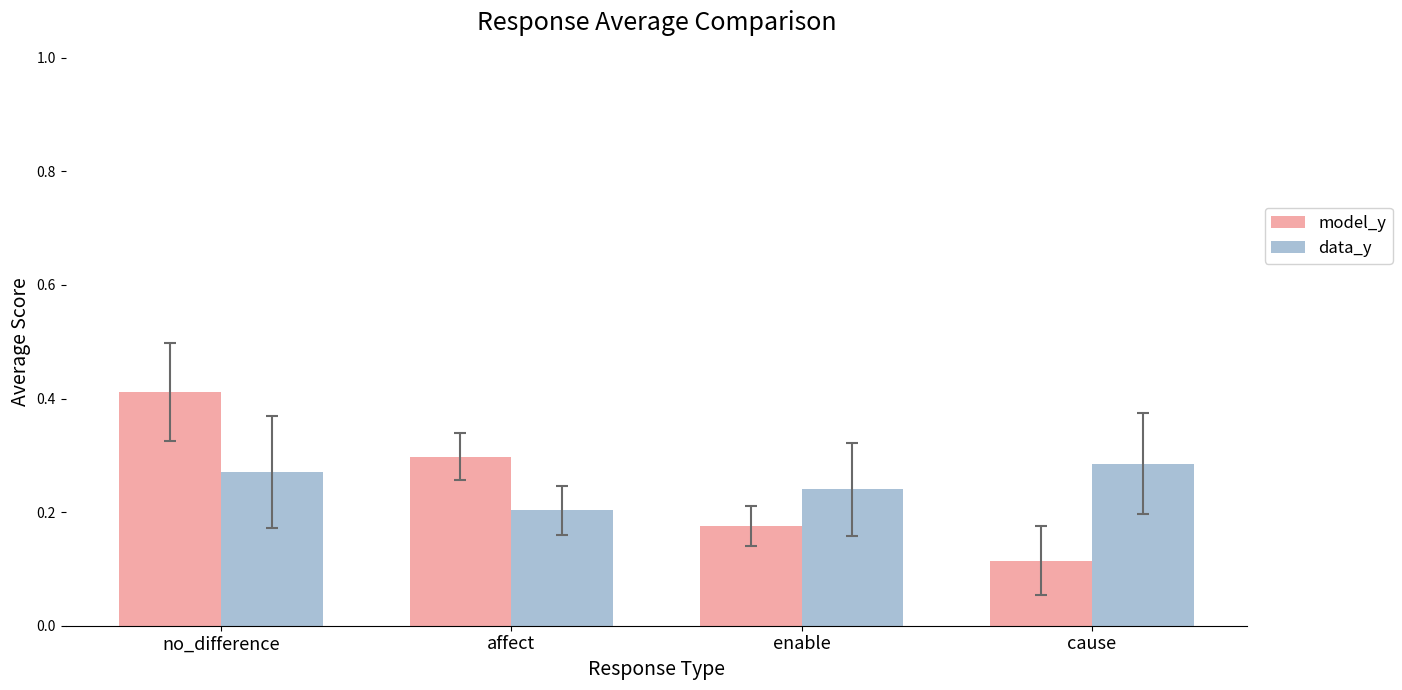

What is the sum of all data_y values?

1.0